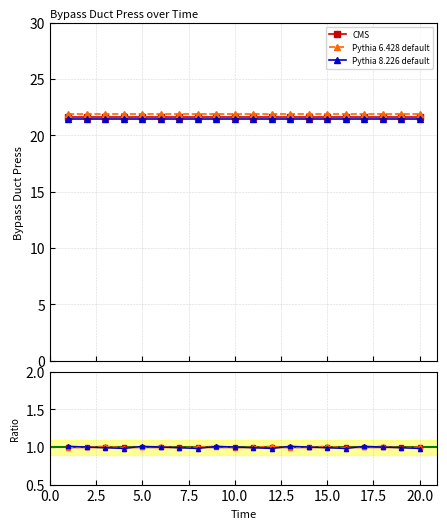

The value of Pythia 6.428 default at 10.0 is 1.0. True or false?

True